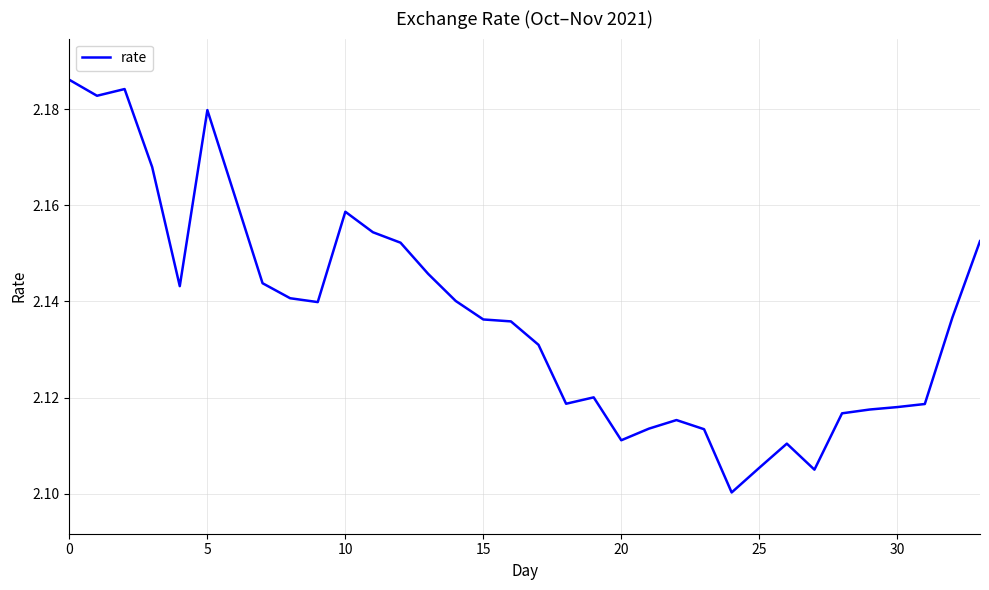

Does the chart display data point markers on the line(s)?

No